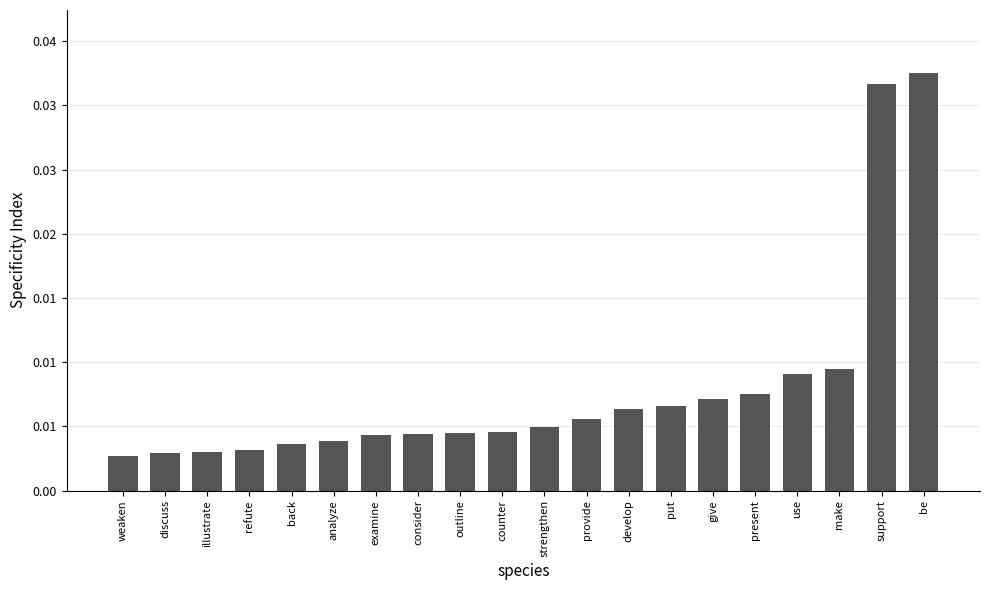

Which label corresponds to the smallest value in the chart?

weaken